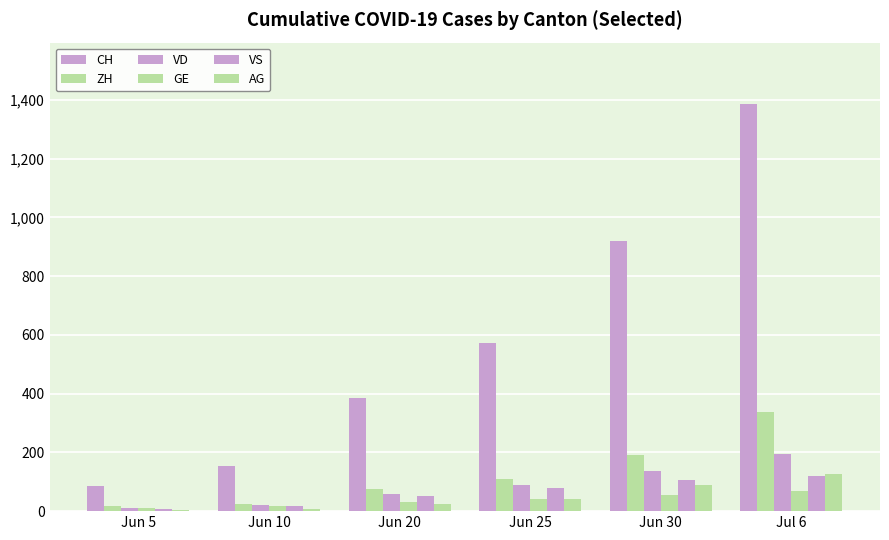

Are the bars grouped side by side (vs. stacked)?

Yes